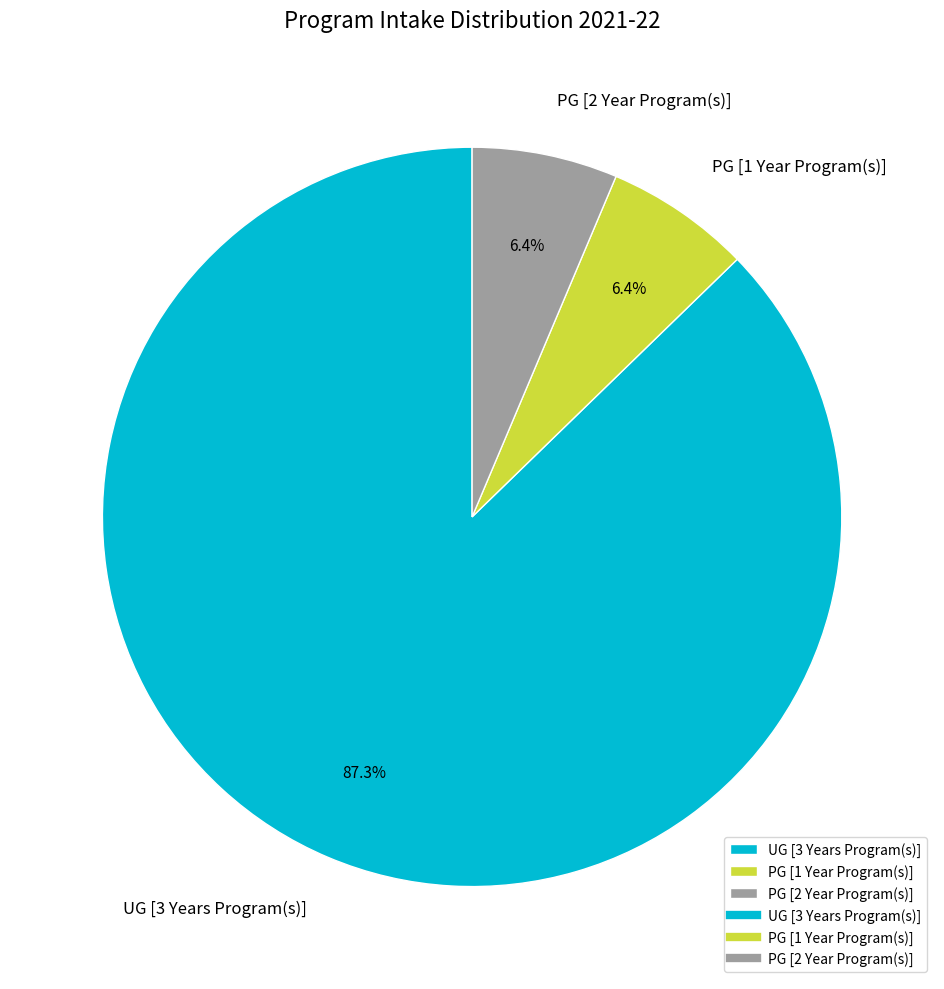

The PG [1 Year Program(s)] slice represents 6% of the pie. True or false?

True